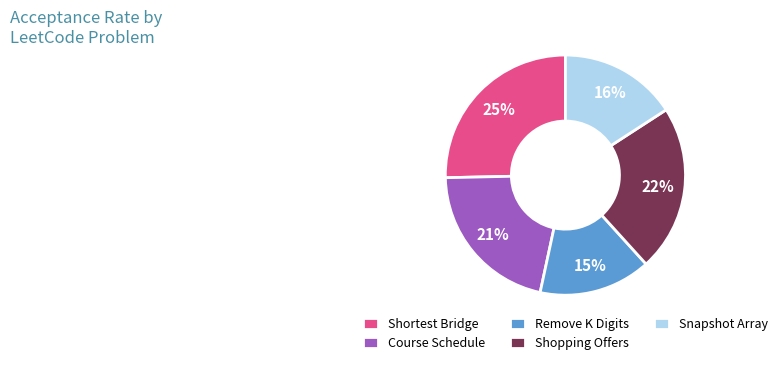

Which has a higher value, Shortest Bridge or Snapshot Array?

Shortest Bridge